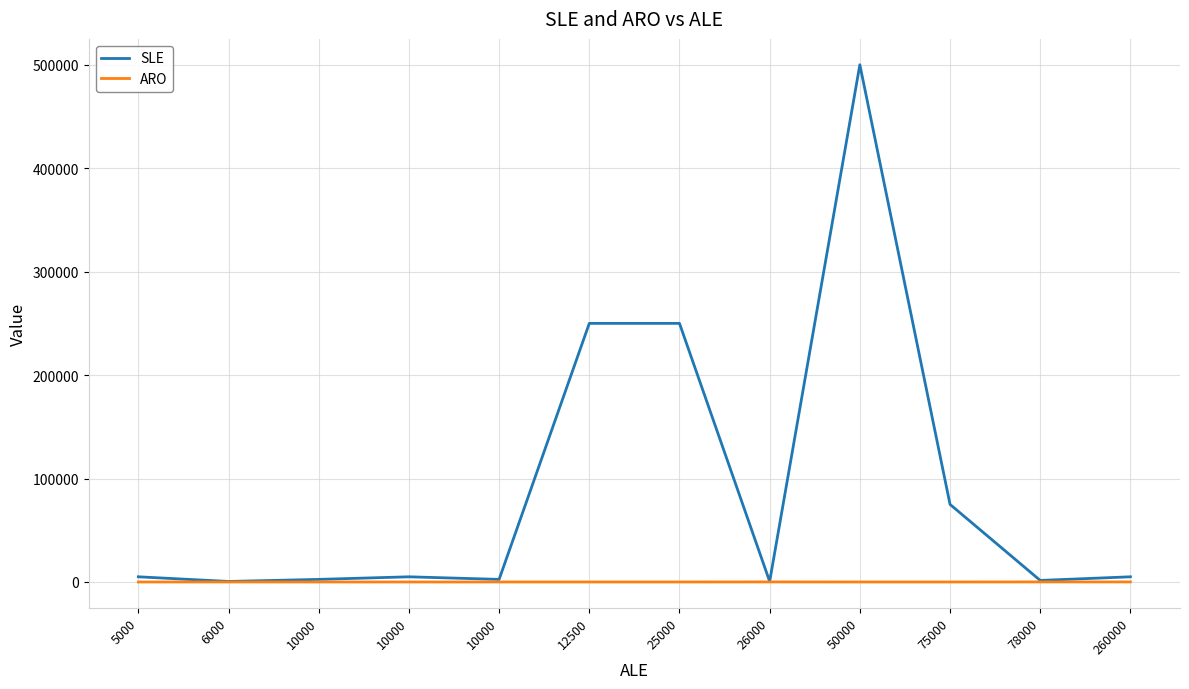

Where does the SLE series first go above 5000?

12500